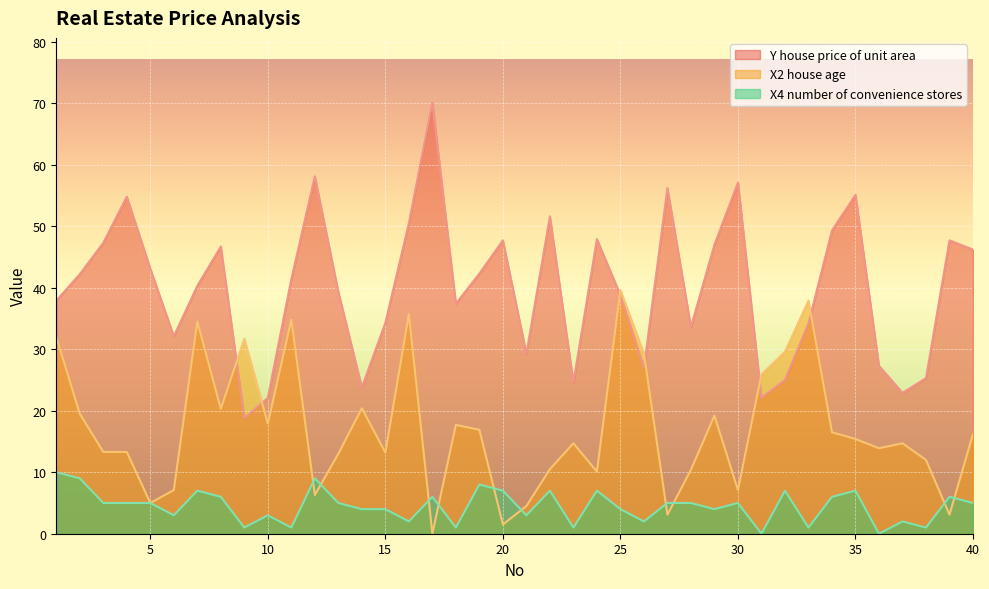

How many lines are shown in the chart?

3